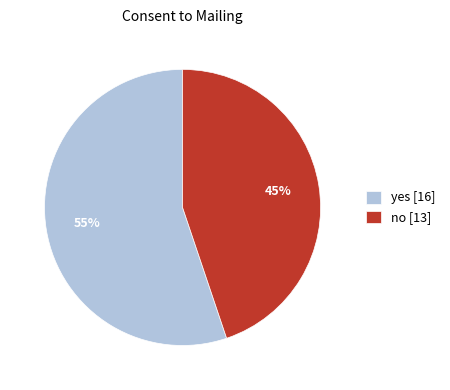

To the nearest percent, what is the combined percentage of yes and no?

100%